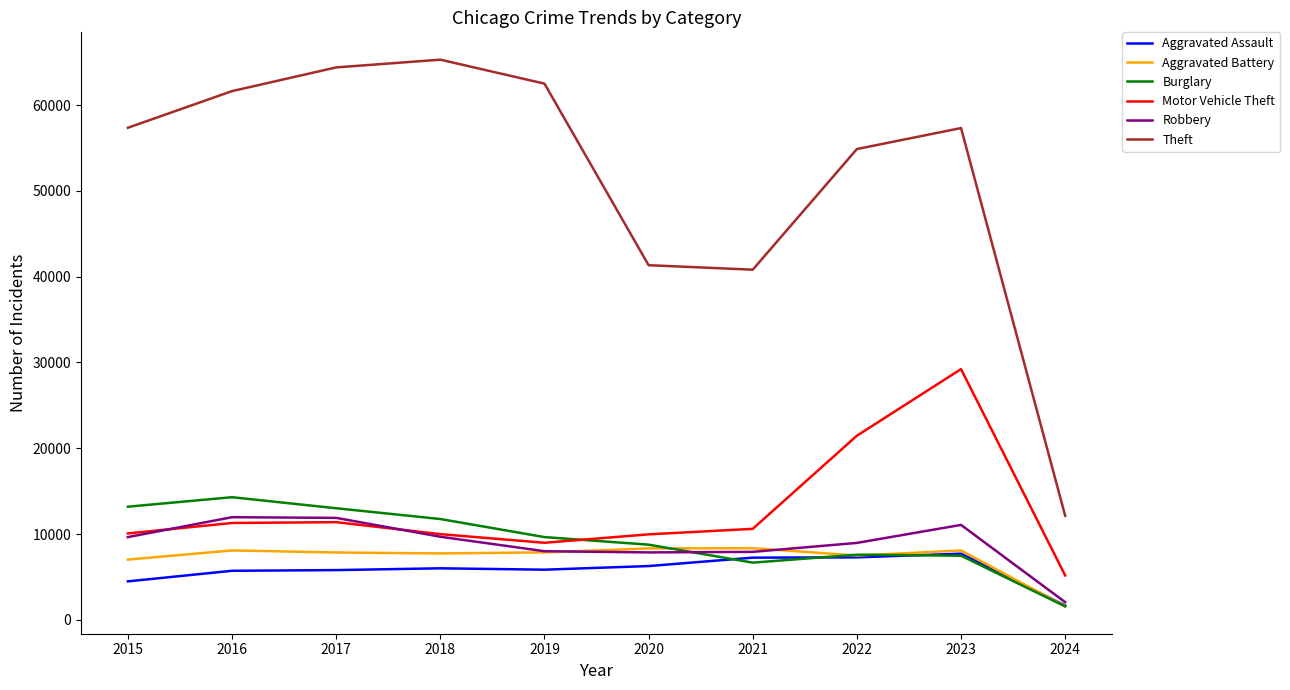

Between 2020 and 2023, which series saw the biggest shift?

Motor Vehicle Theft